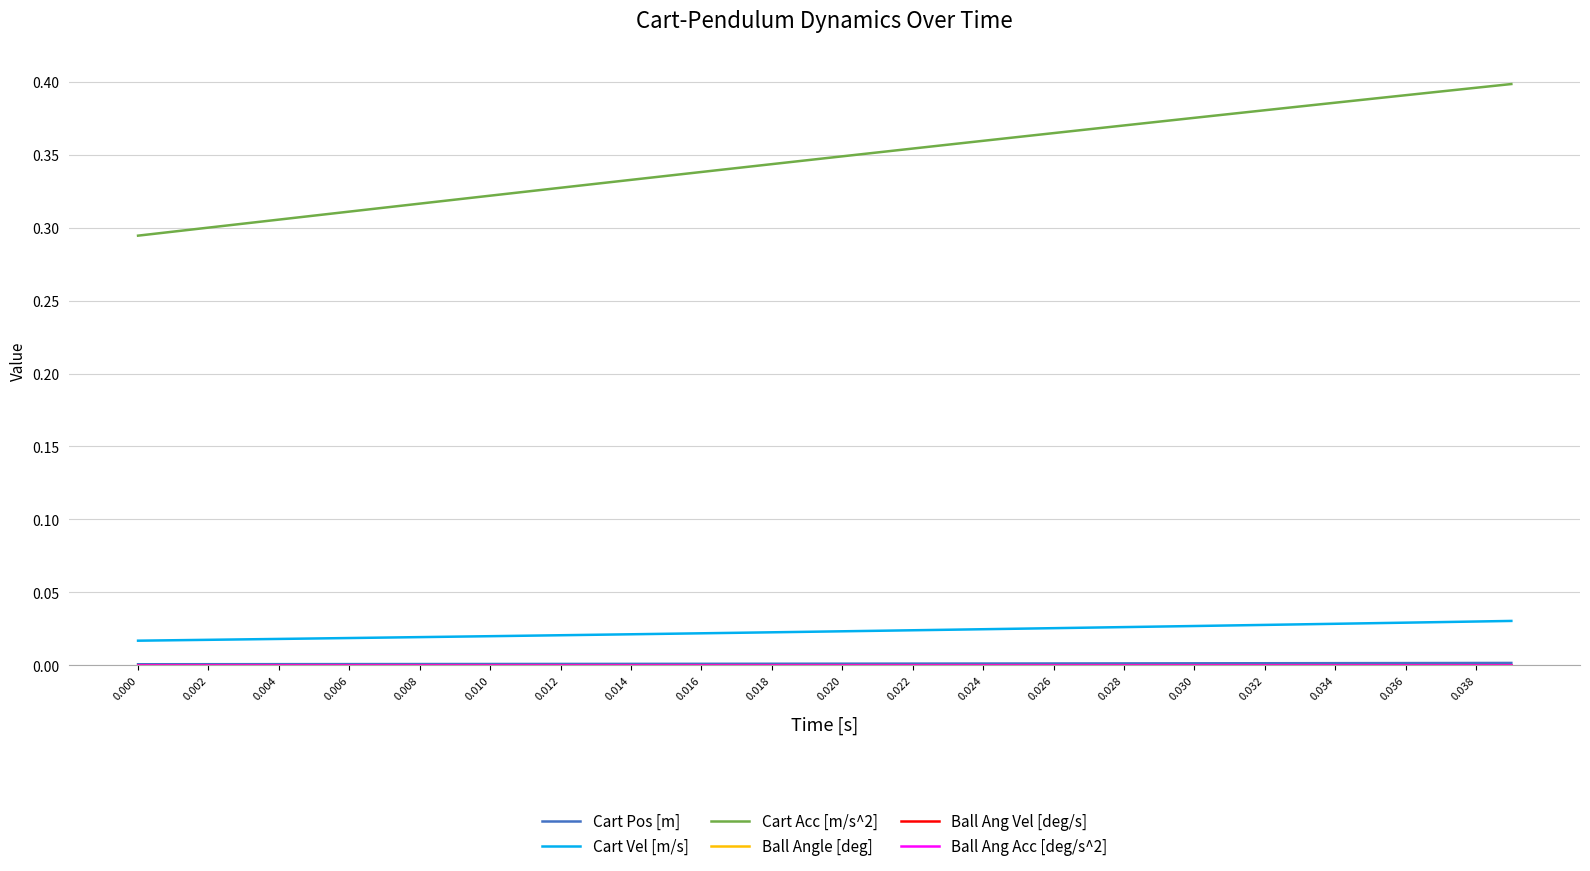

Does the chart have visible grid lines?

Yes